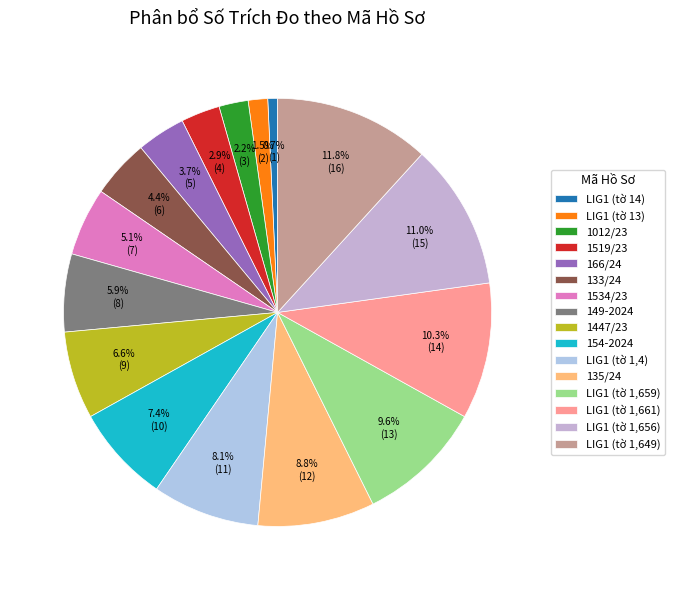

The 149-2024 slice represents 6% of the pie. True or false?

True